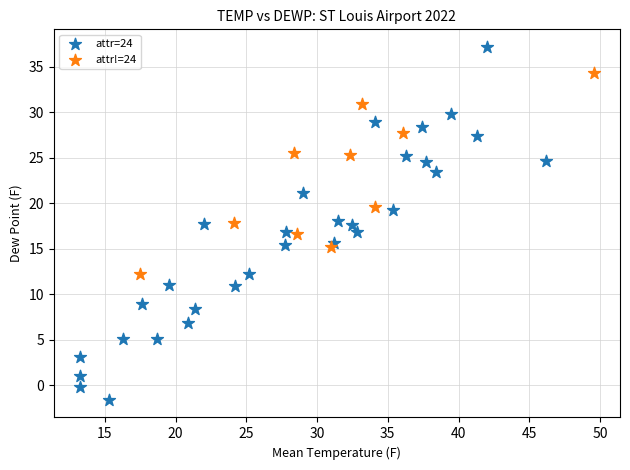

Which series has the largest Y range (max minus min)?

attr=24